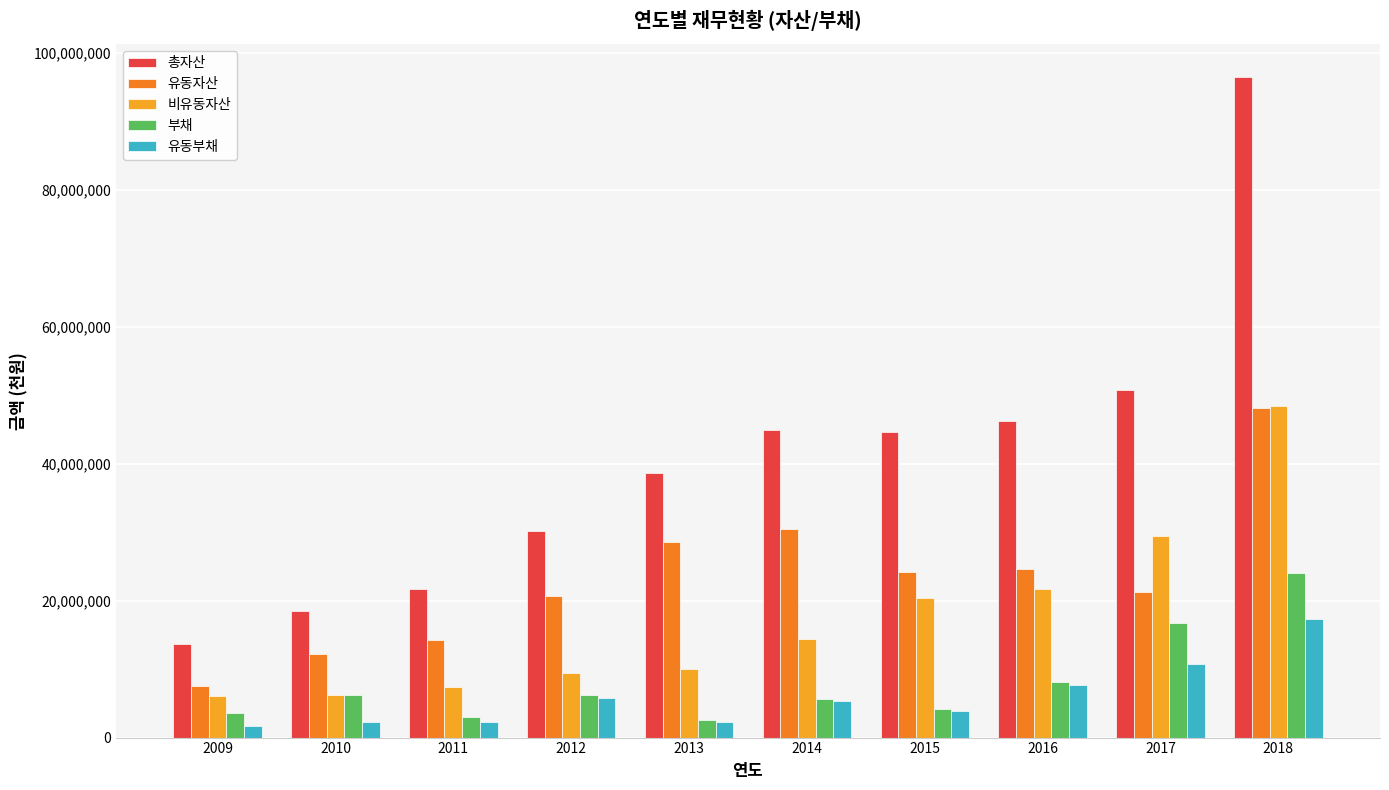

How many data points in 부채 are less than 6215430?

5